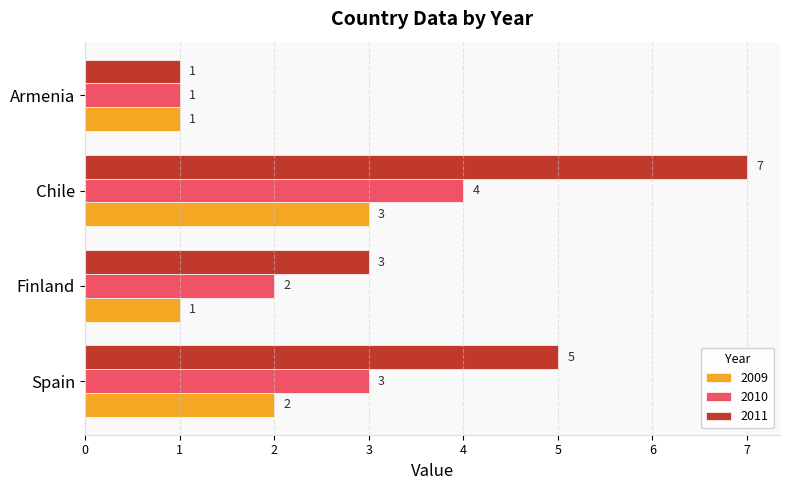

What is the difference between the second highest and minimum values in the 2011 series?

4